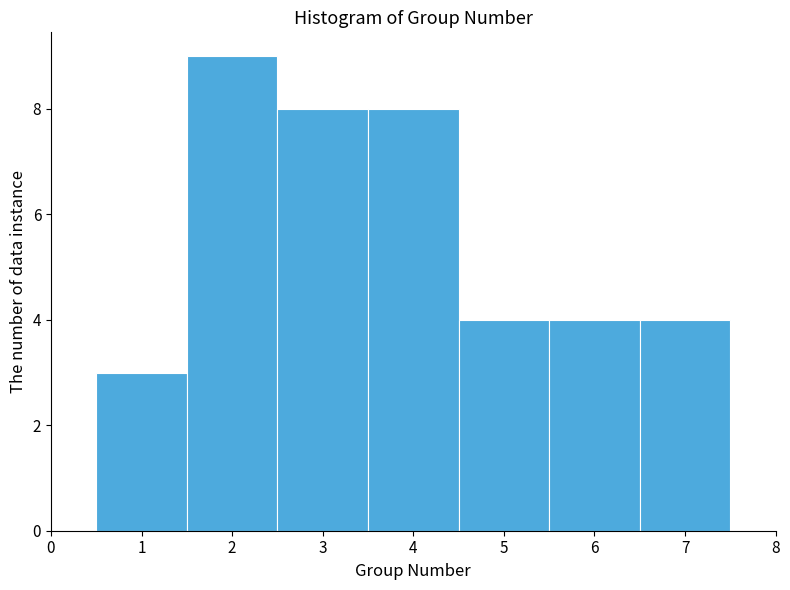

Reading left to right, list every bar in this chart as the range it spans on the x-axis followed by its height. The values are not printed on the chart, so give them approximately, as read against the axis.

0.5 to 1.5: 3
1.5 to 2.5: 9
2.5 to 3.5: 8
3.5 to 4.5: 8
4.5 to 5.5: 4
5.5 to 6.5: 4
6.5 to 7.5: 4